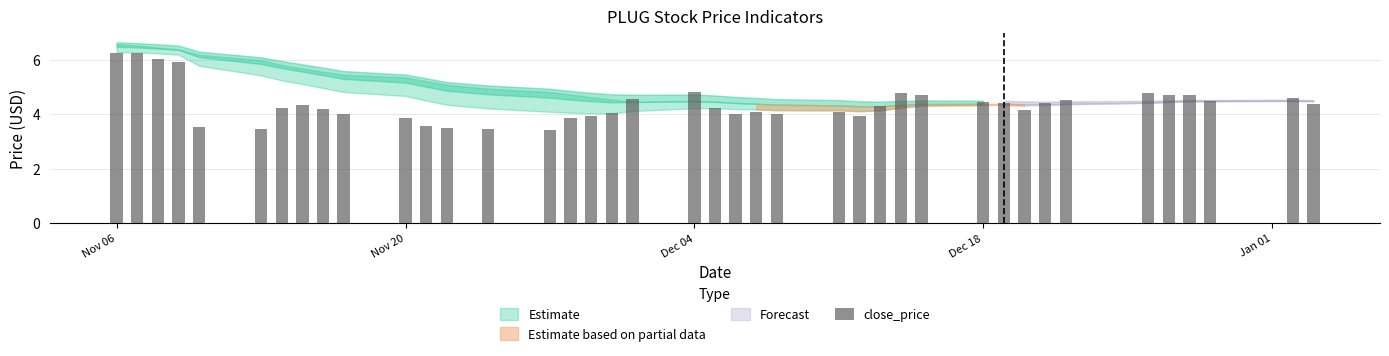

What is the minimum value shown in the chart?

3.4